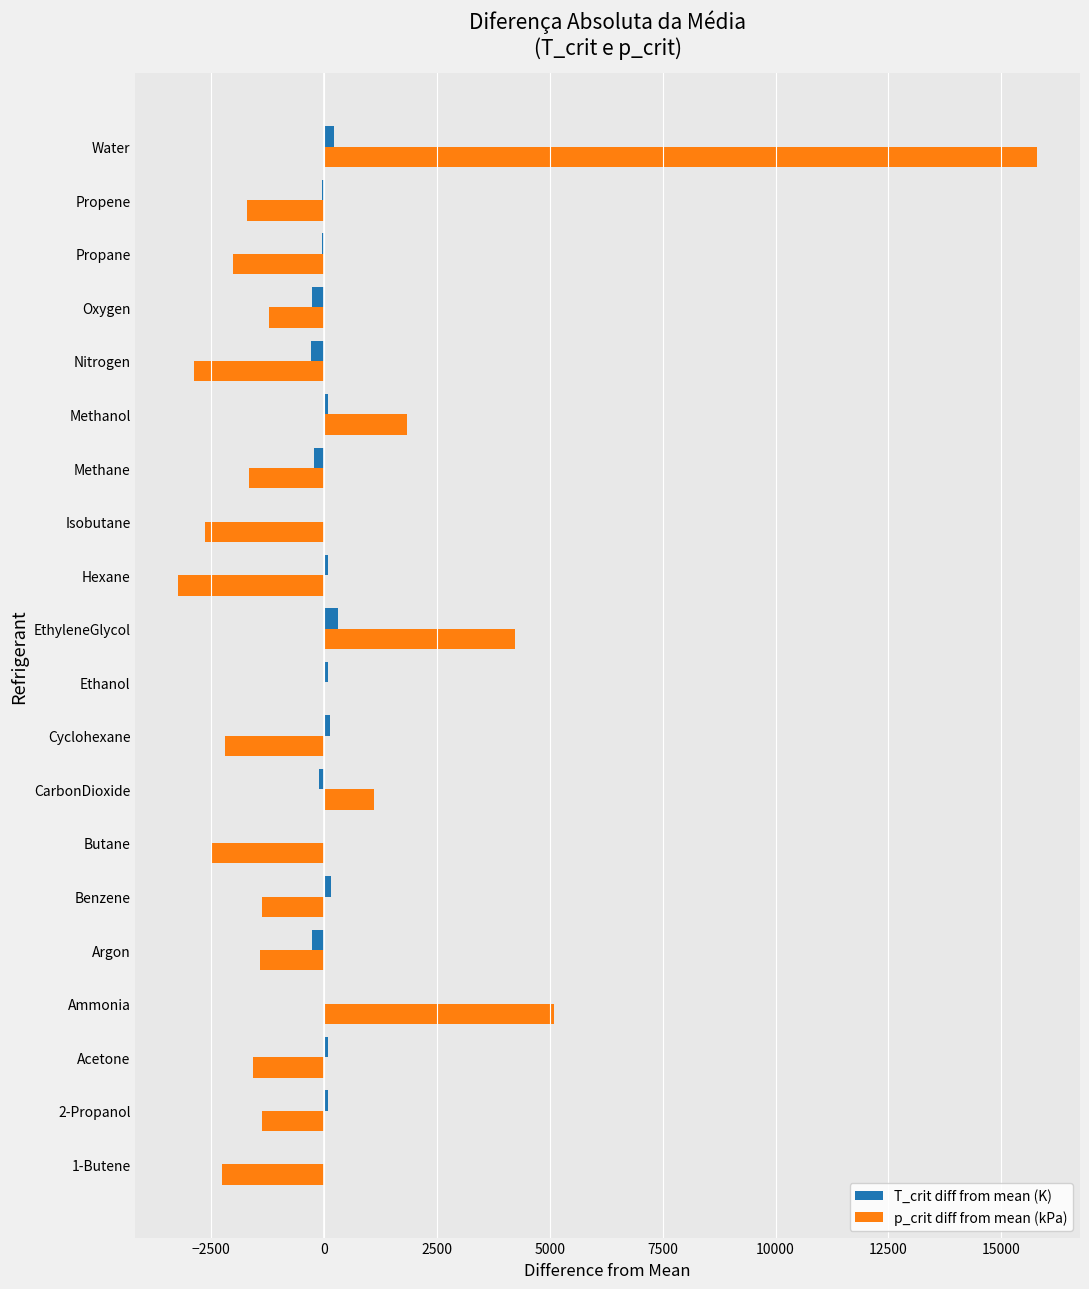

What is the greatest value displayed?

15791.7